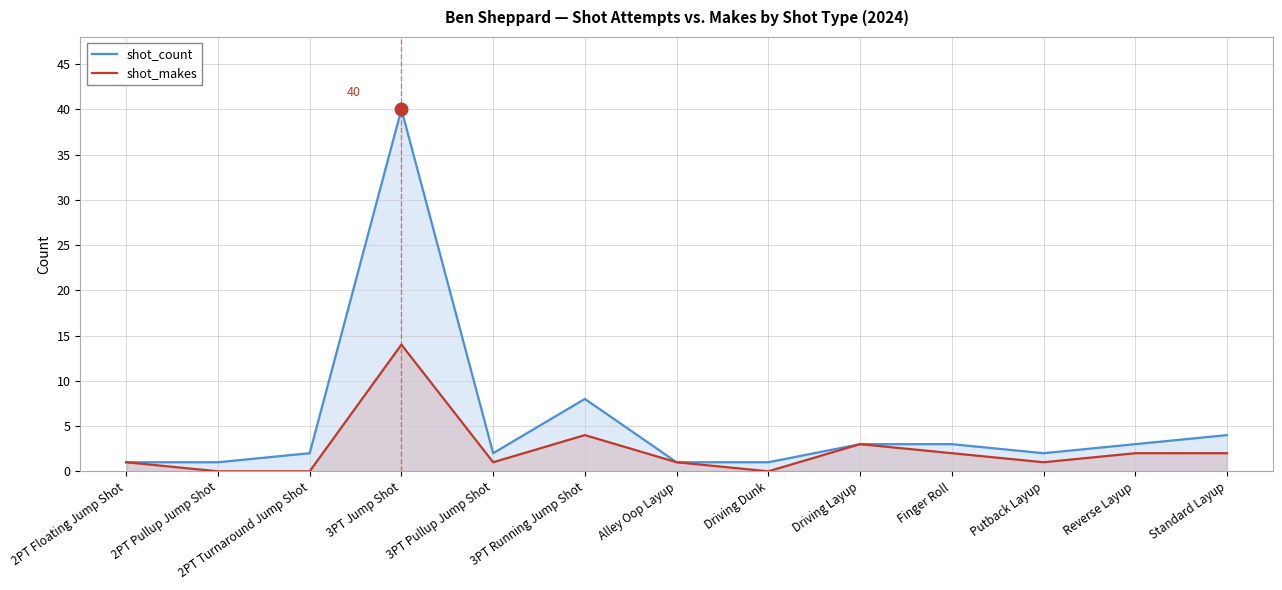

True or false: shot_makes and shot_count cross at least once.

False